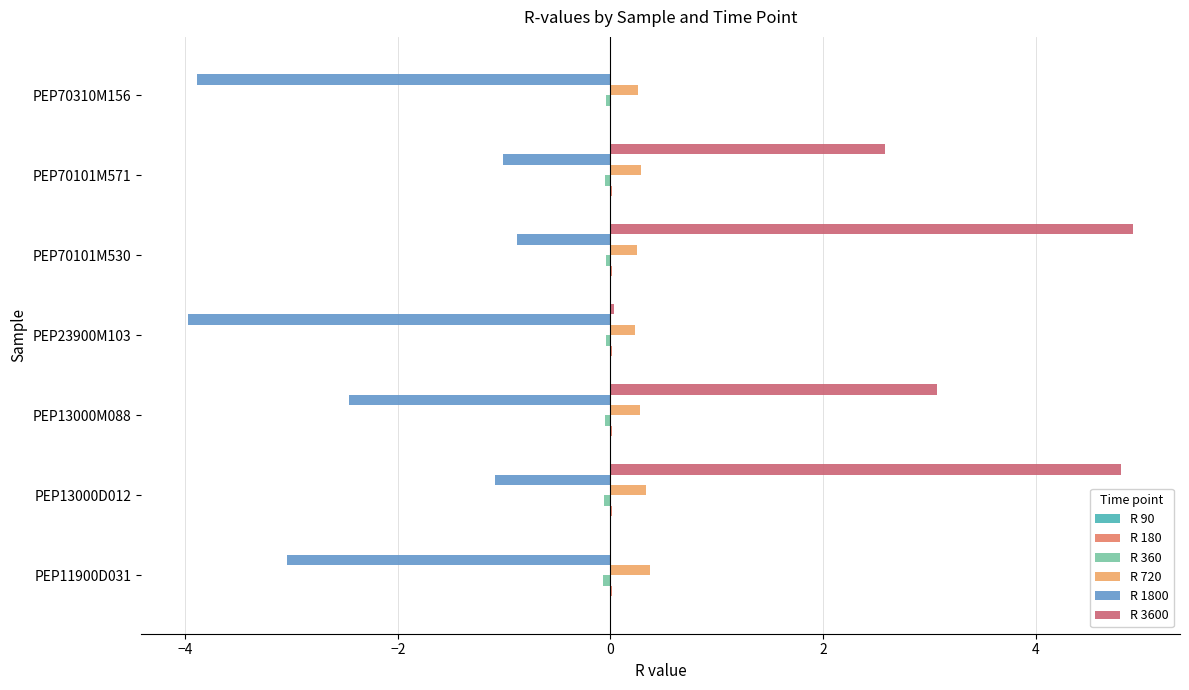

What is the value of the R 720 bar at the 4th from the left?

0.2